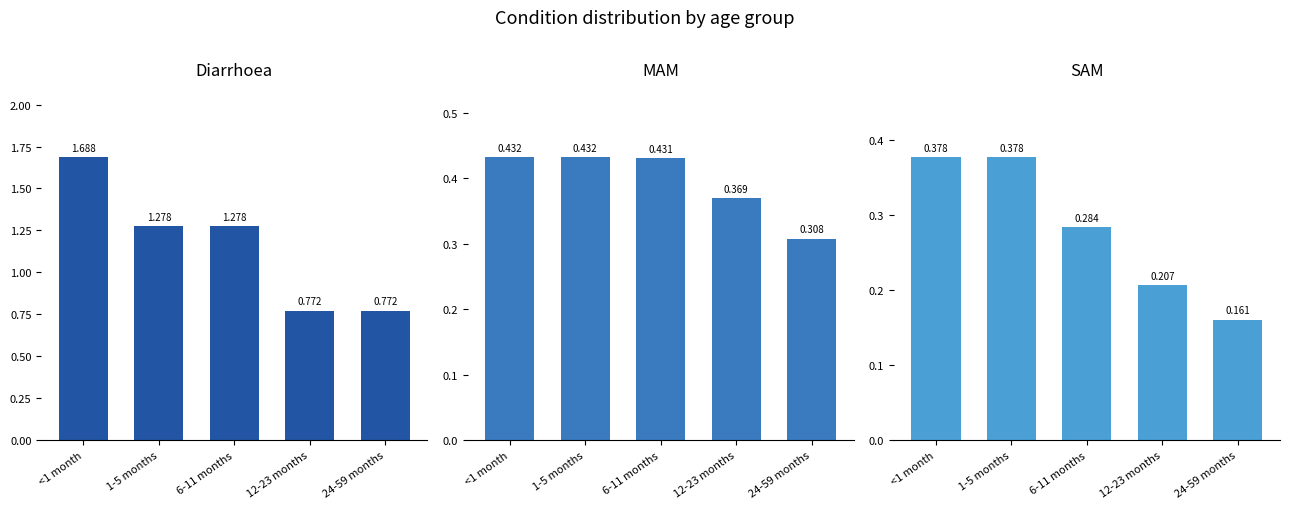

What are all the series names shown in the legend?

Diarrhoea, MAM, SAM